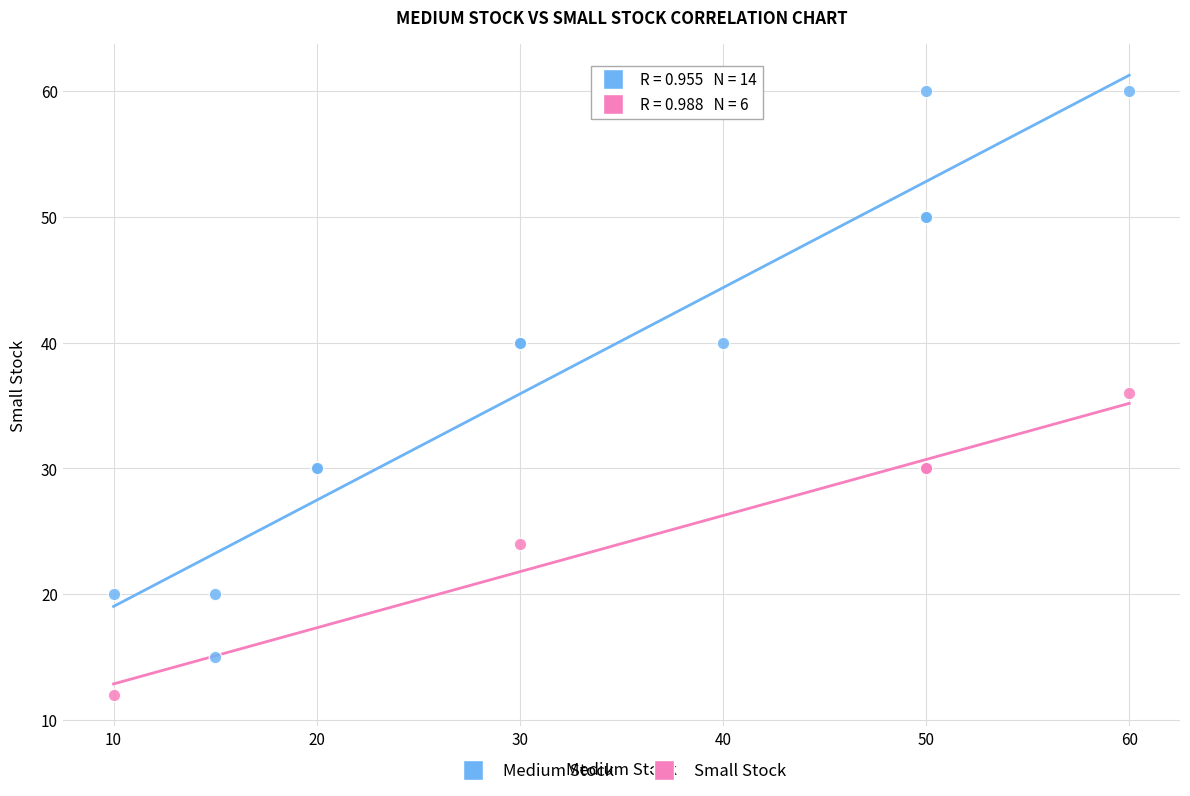

Which series has the largest Y range (max minus min)?

Medium Stock